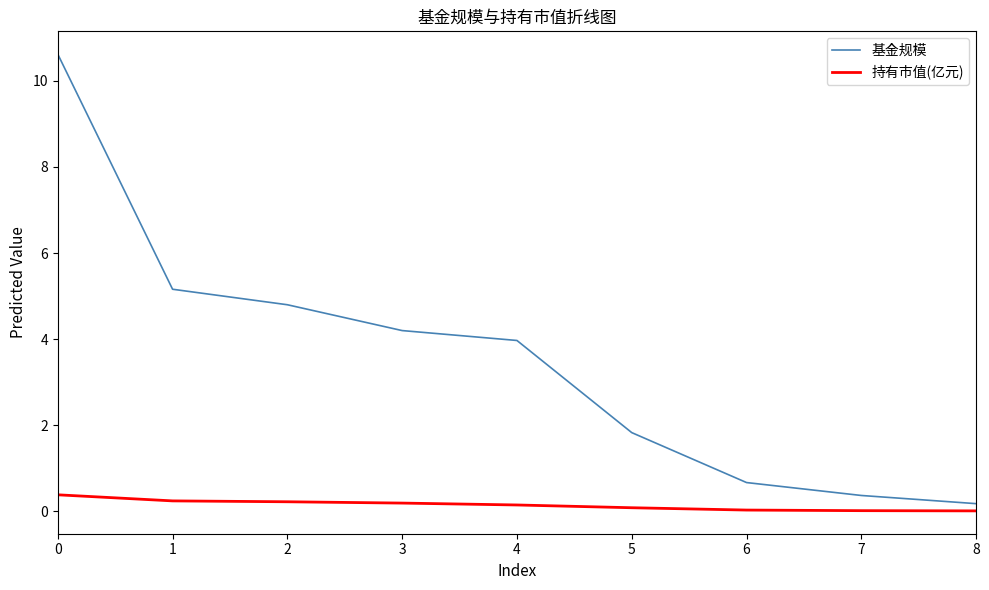

What is the sum of all 持有市值(亿元) values?

1.3